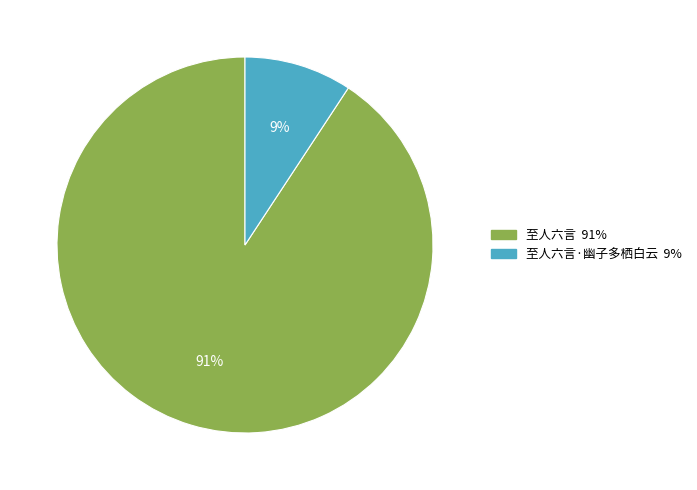

To the nearest percent, what is the average slice percentage?

50%